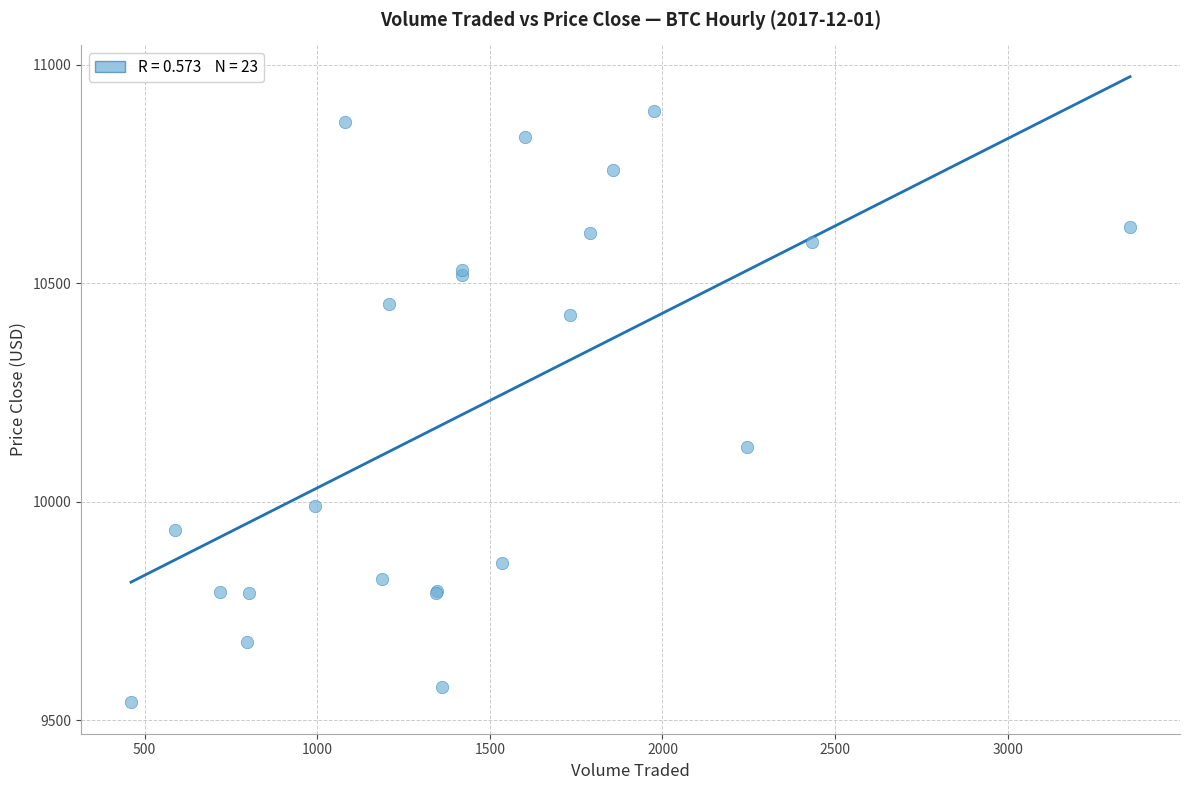

What Y value in the scatter plot is closest to 10217?

10124.0